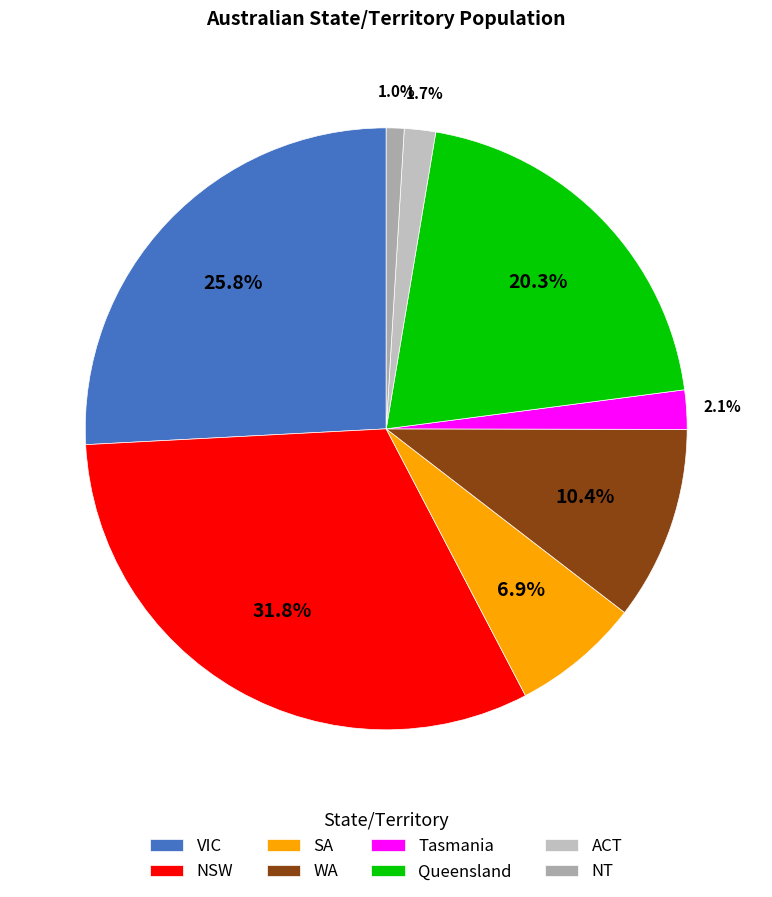

Is there a majority slice in this chart?

No